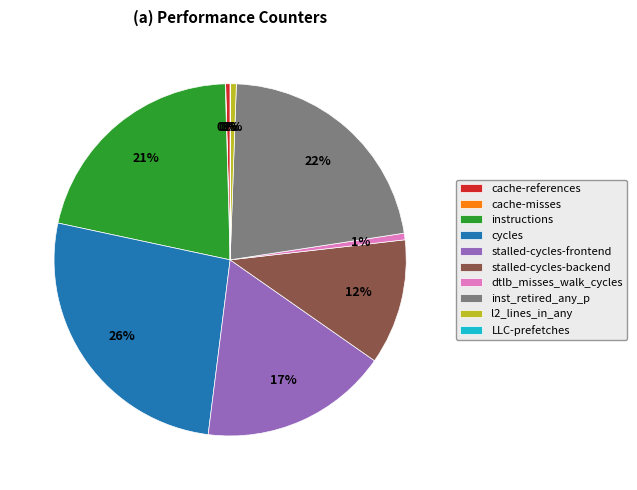

What percentage is the dtlb_misses_walk_cycles slice, to the nearest percent?

1%